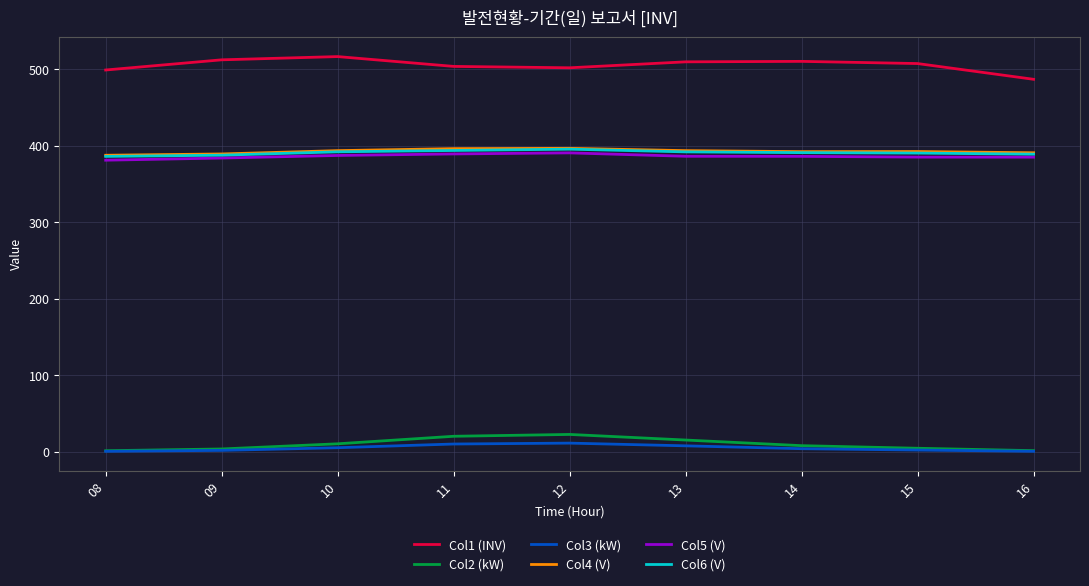

Which series has the largest total across all categories?

Col1 (INV)